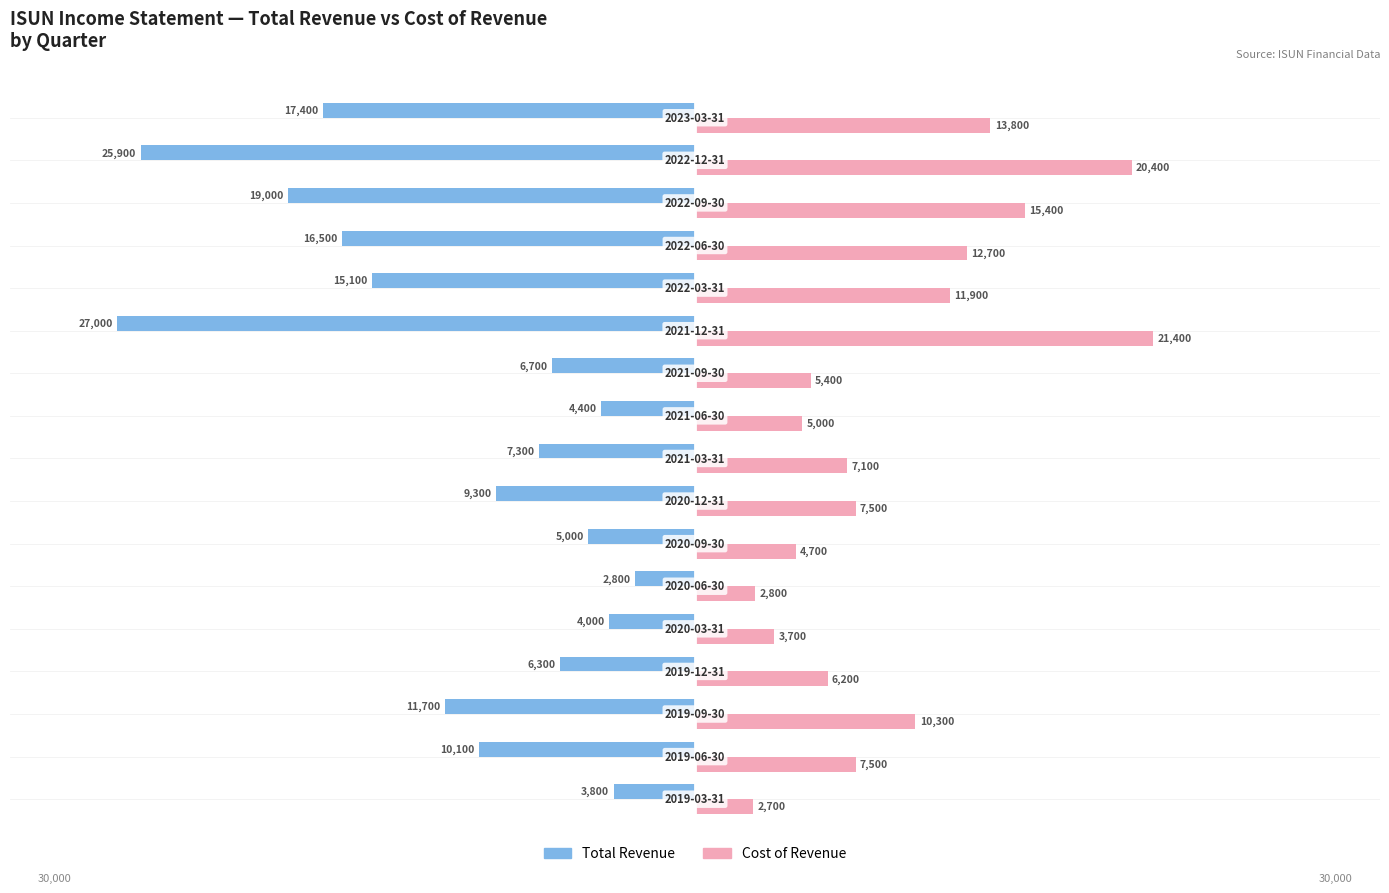

Which series has the largest total across all categories?

Cost of Revenue